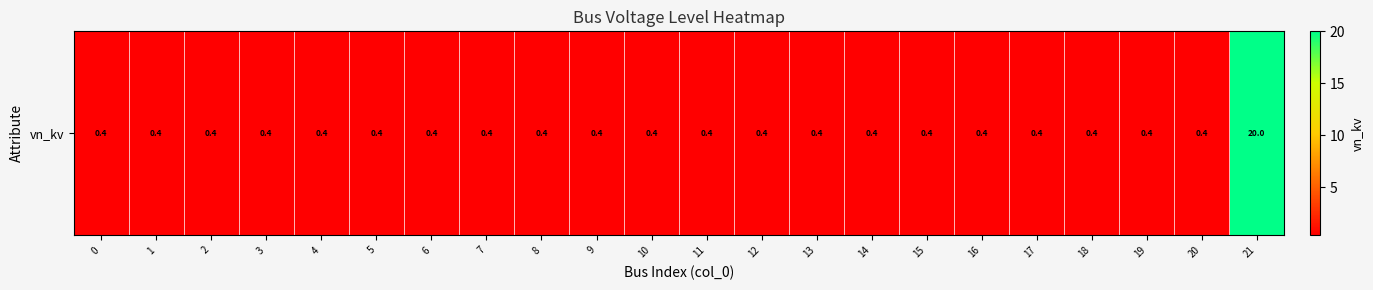

What is the average value?

1.3